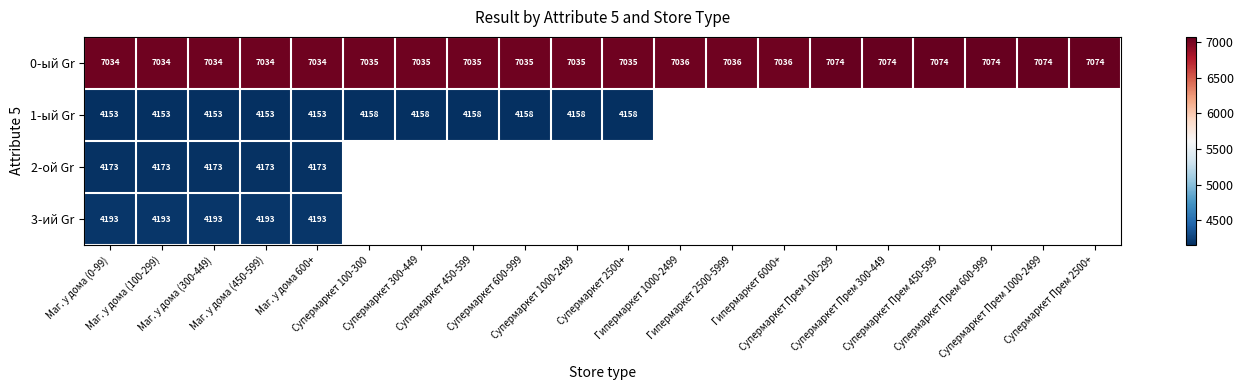

Which series changed the most between Супермаркет 300-449 and Гипермаркет 6000+?

0-ый Gr